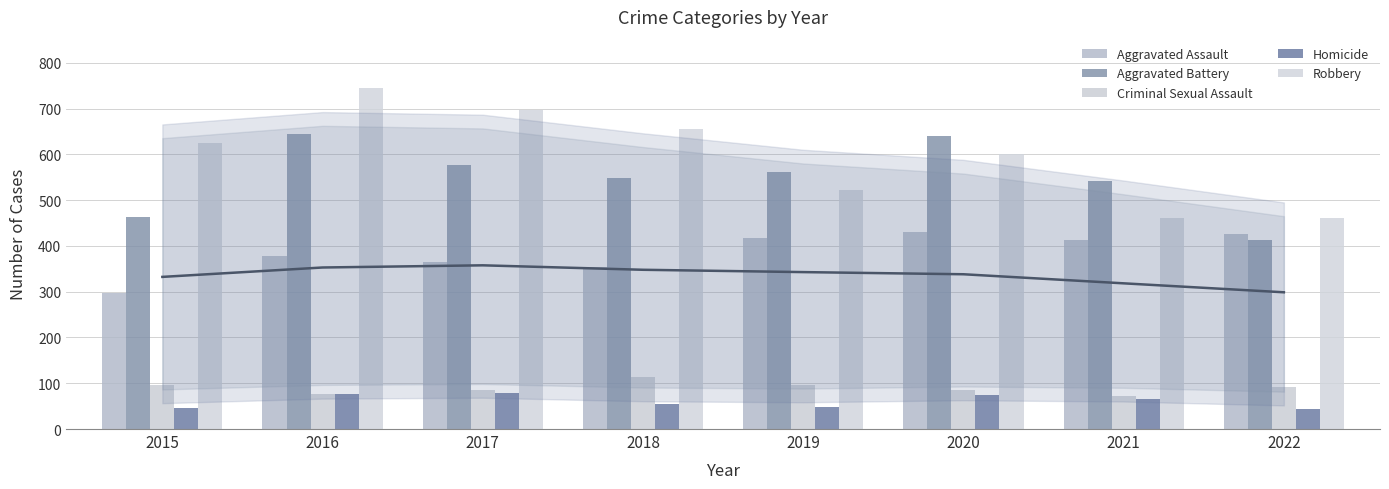

List the series in order of their peak value, highest first.

Robbery, Aggravated Battery, Aggravated Assault, Criminal Sexual Assault, Homicide